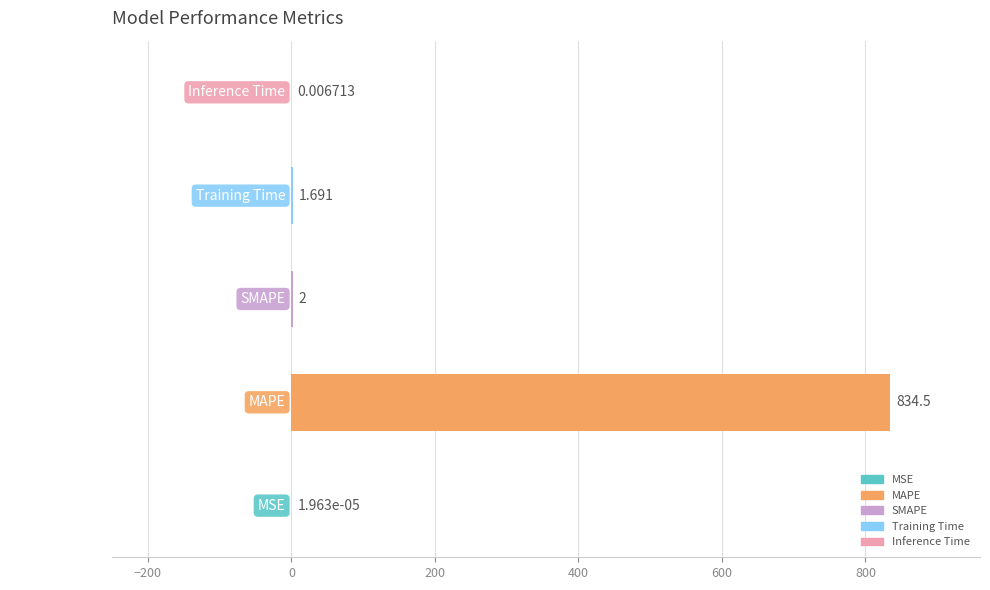

Which has a higher value, SMAPE or Inference Time?

SMAPE